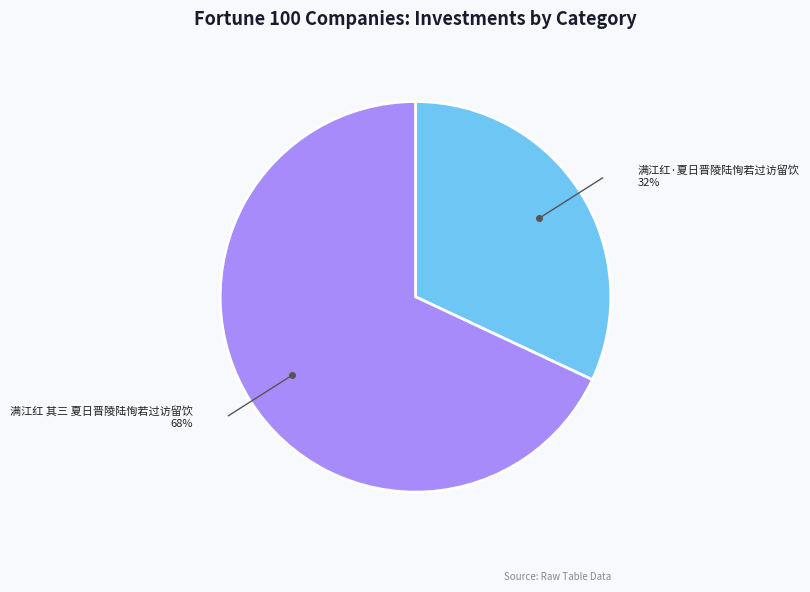

What is the majority slice?

满江红 其三 夏日晋陵陆恂若过访留饮